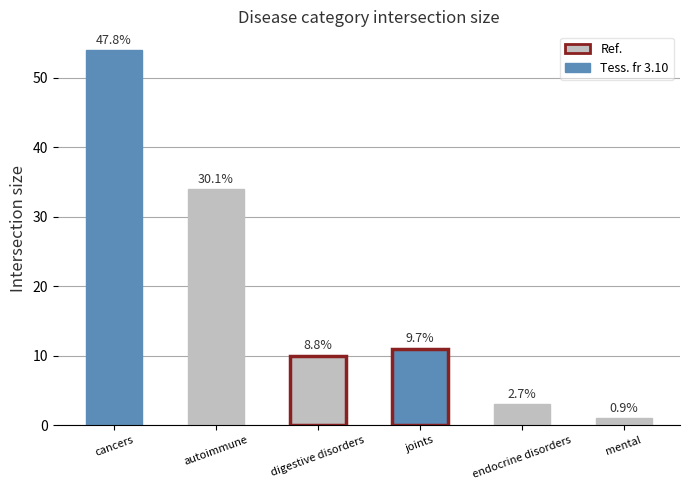

The value at mental is 1. True or false?

True